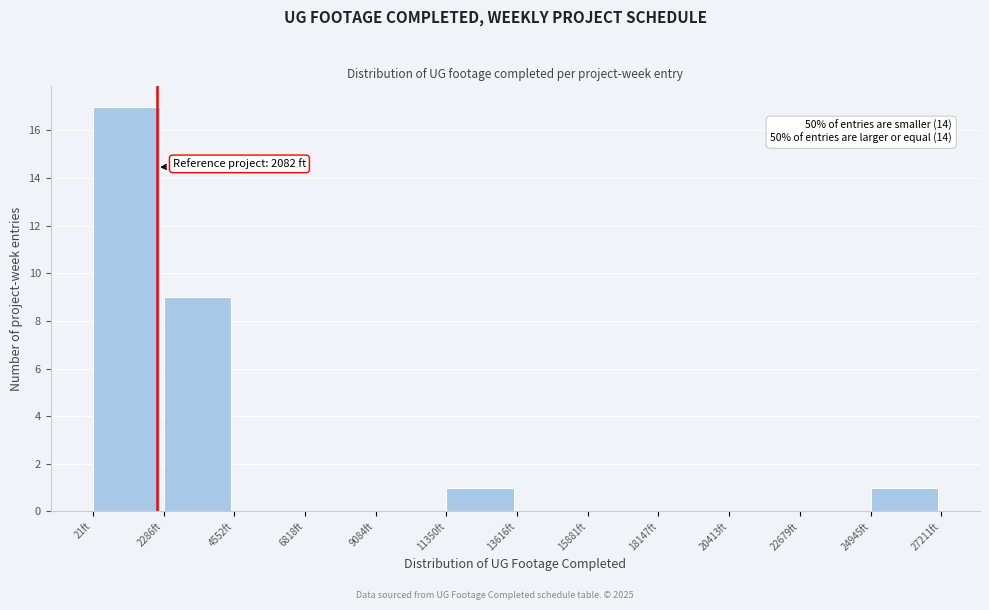

Which range on the x-axis has the tallest bar?

0 to 2500